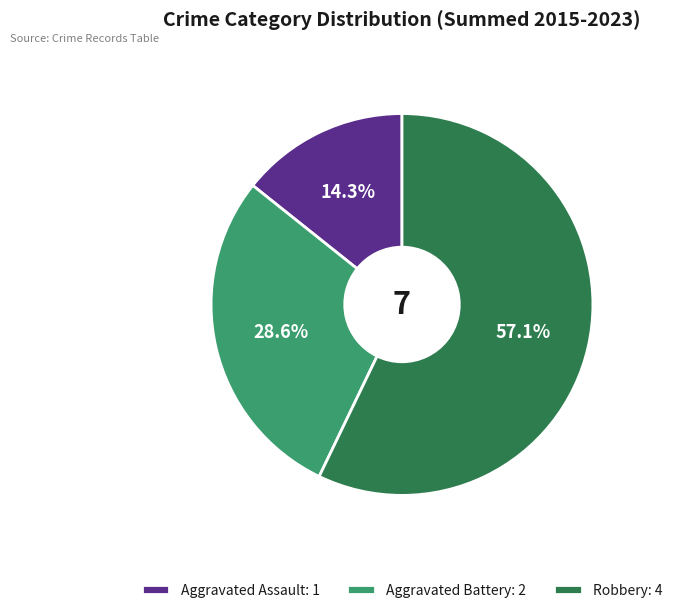

Is it true that Aggravated Assault is 4% of the pie?

False